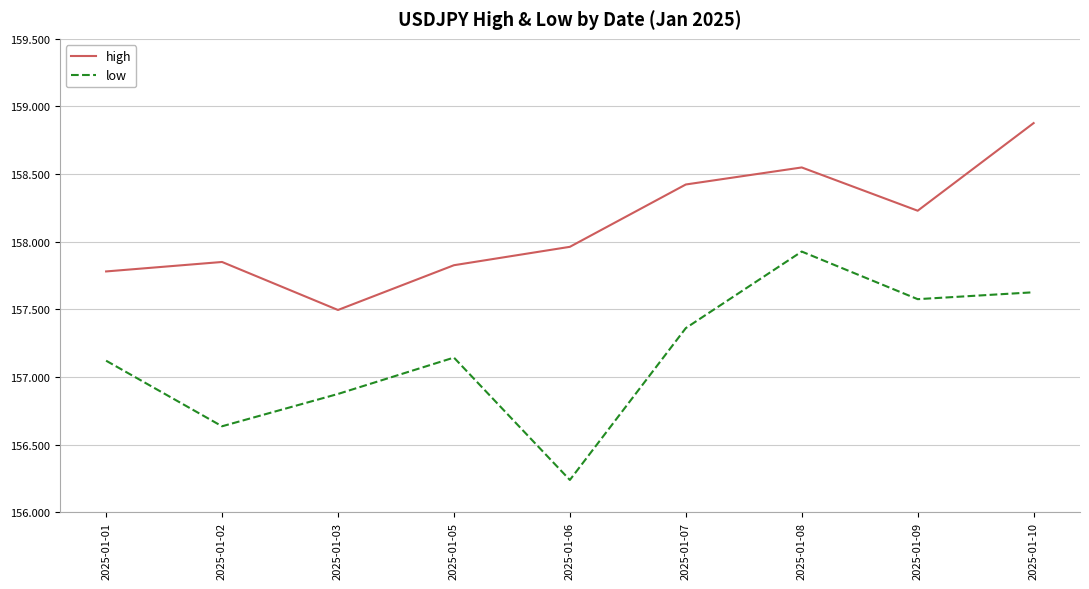

What is the difference between the maximum and minimum values in the high series?

1.4